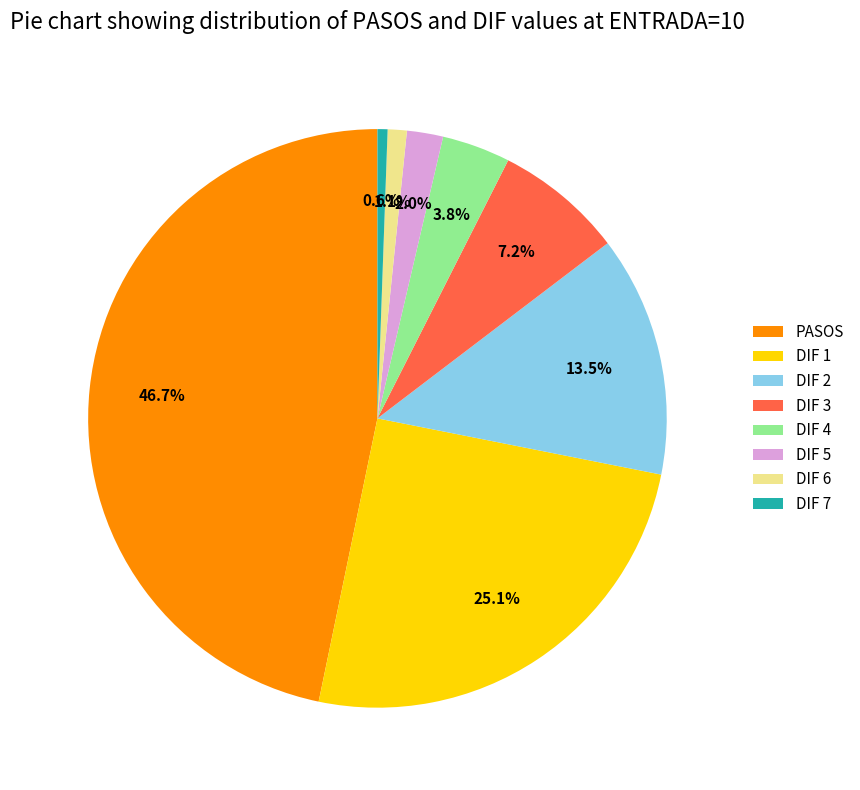

How many slices are in this pie chart?

8